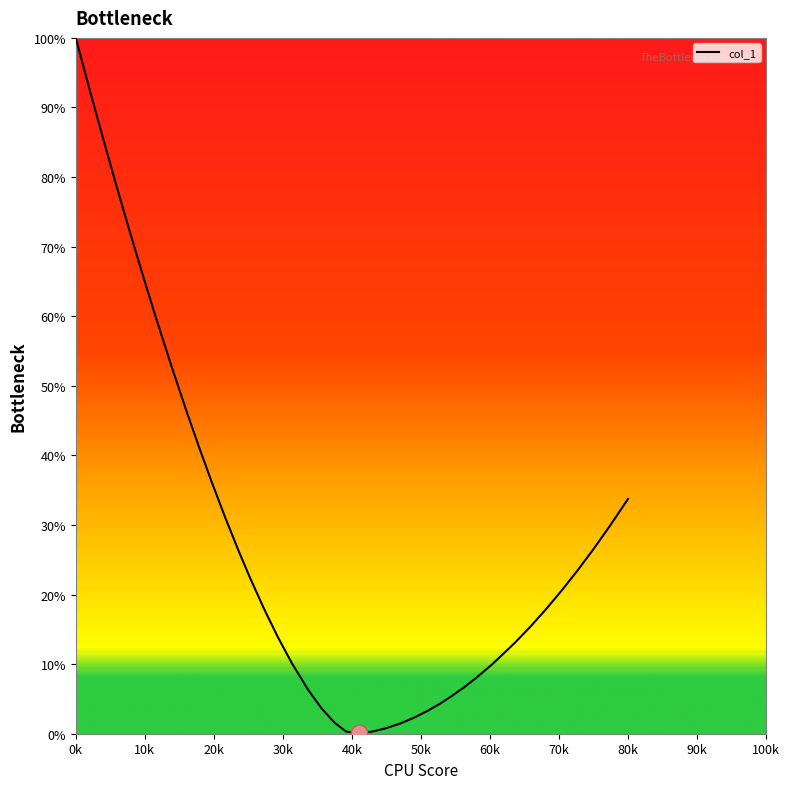

What is the maximum value shown in the chart?

100.0